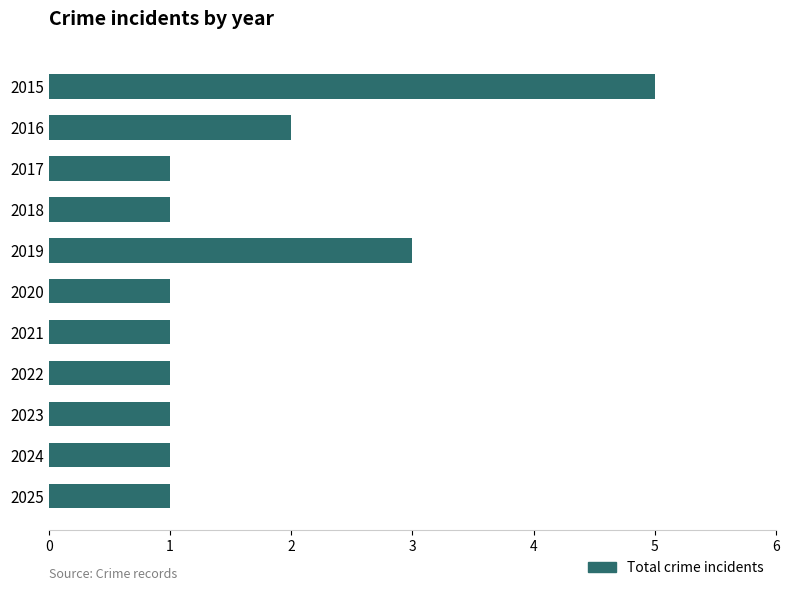

At which category does the chart reach its peak across all series?

2015